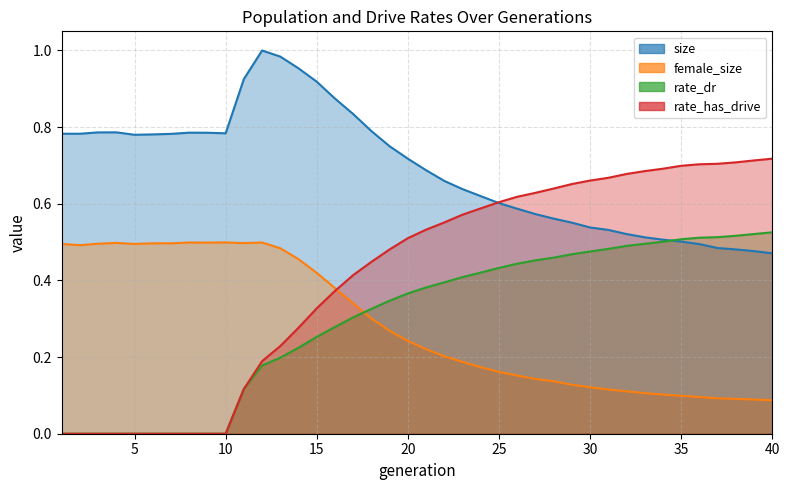

What is the difference between the highest and lowest values at 3?

0.8